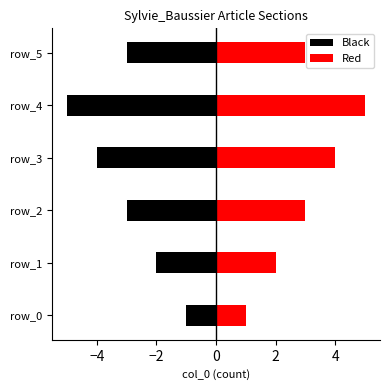

Is the value of Red at 4 greater than the value of Black at 4?

Yes